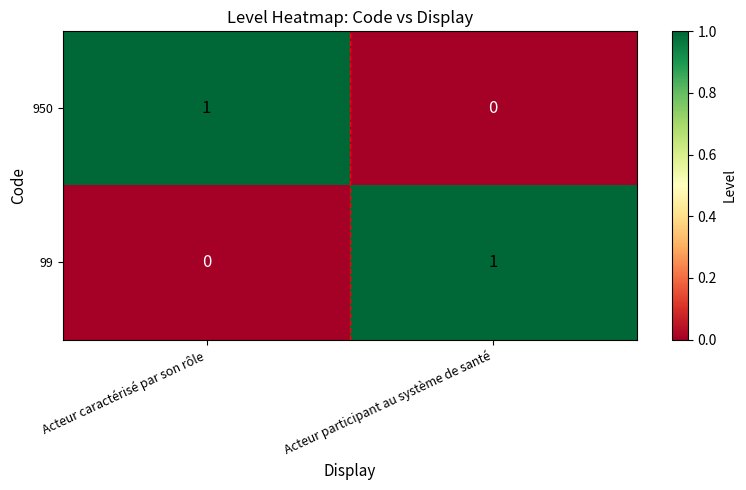

Reading right to left, what are all the values shown in this chart?

950: Acteur participant au système de santé=0	Acteur caractérisé par son rôle=1
99: Acteur participant au système de santé=1	Acteur caractérisé par son rôle=0